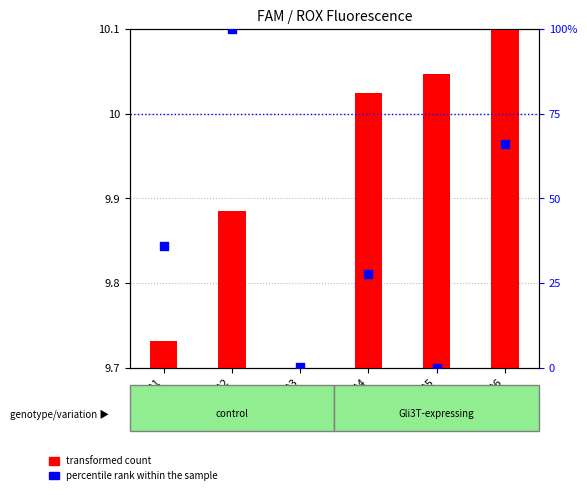

Which series contains the highest Y value?

percentile rank within the sample